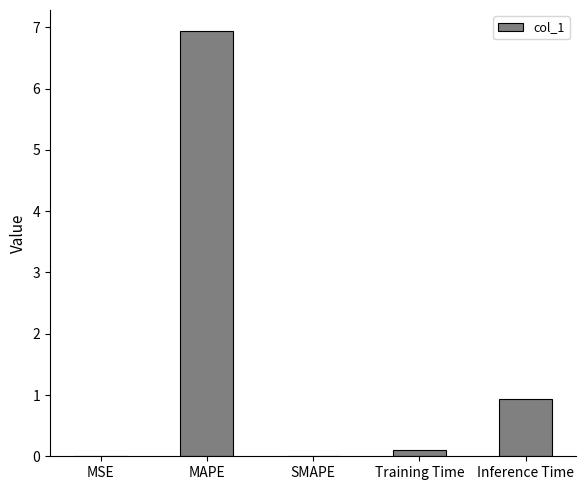

How many data points does each series have?

5